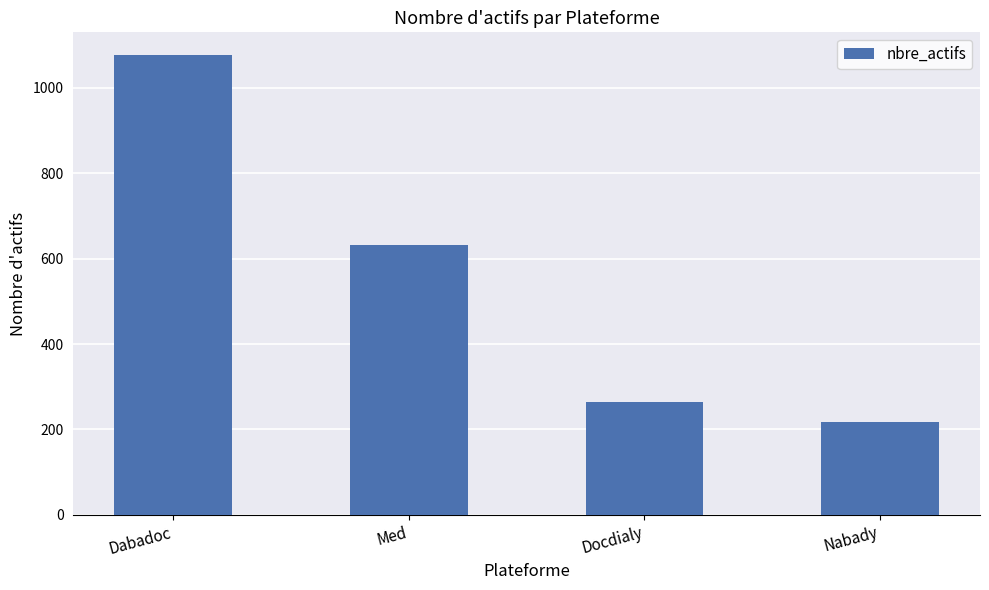

The chart shows a value of 218 at Nabady. True or false?

True